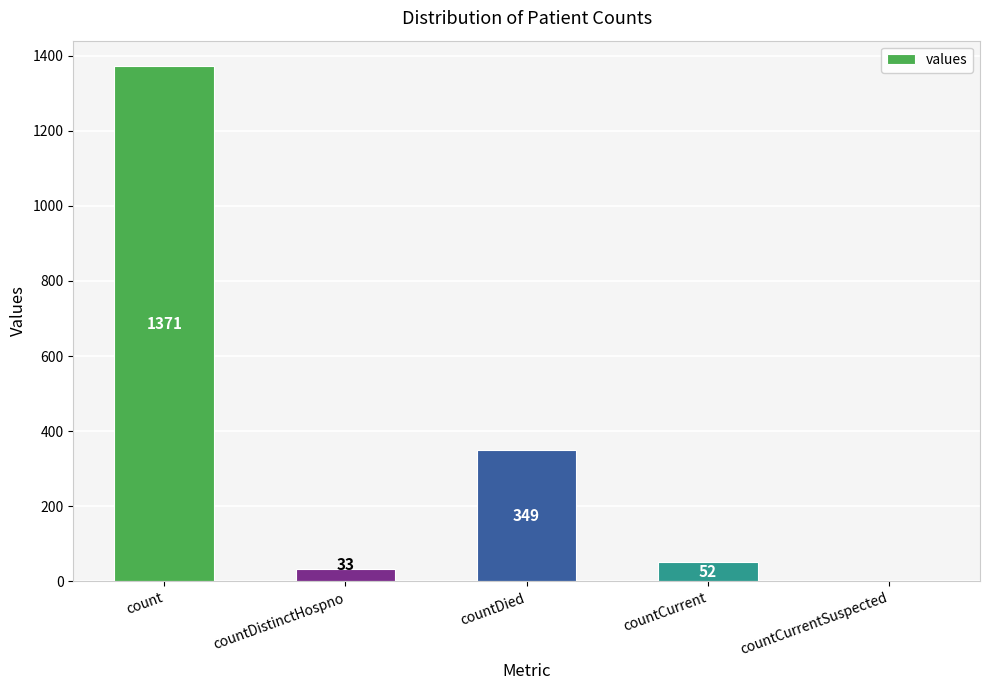

Reading right to left, what are all the values shown in this chart?

0	52	349	33	1371